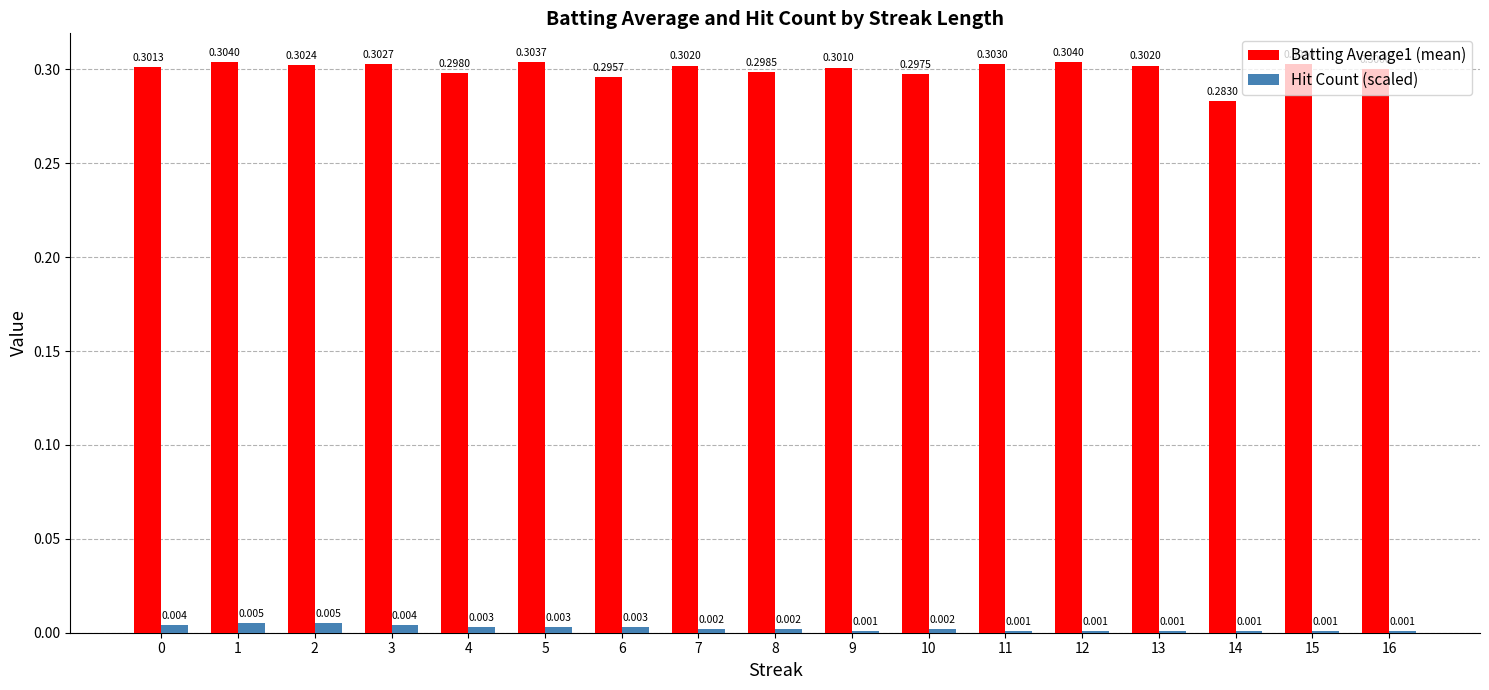

What are all the series names shown in the legend?

Batting Average1 (mean), Hit Count (scaled)